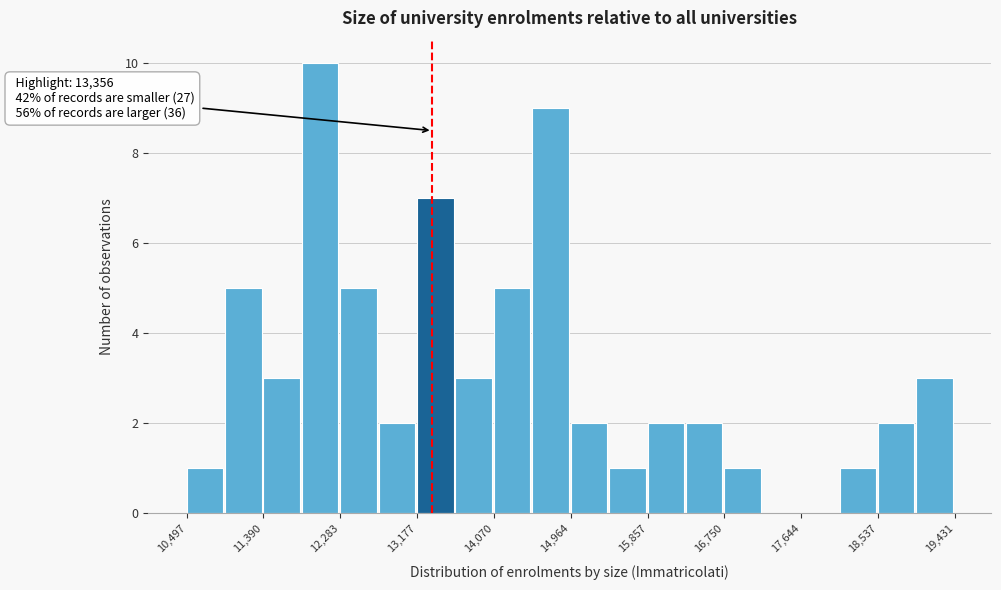

Which range on the x-axis has the tallest bar?

11800 to 12300